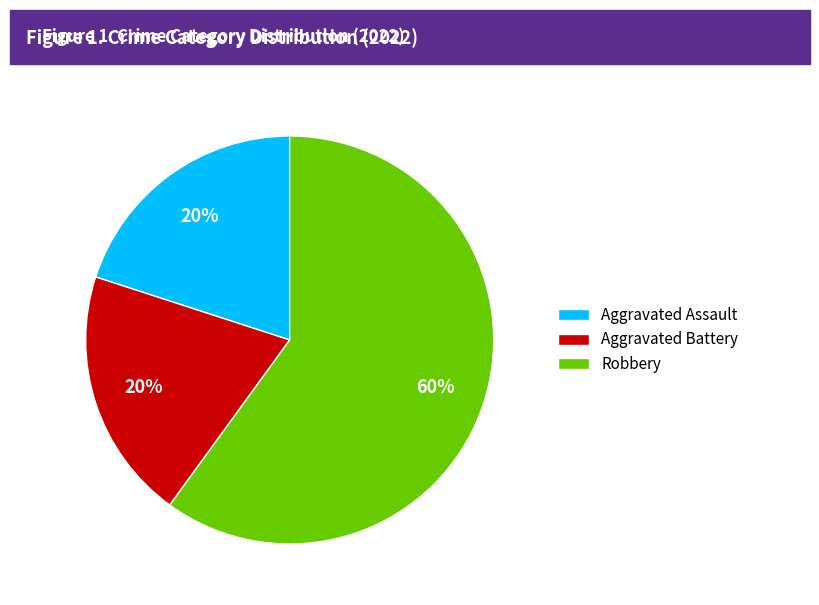

Which slice is the largest?

Robbery